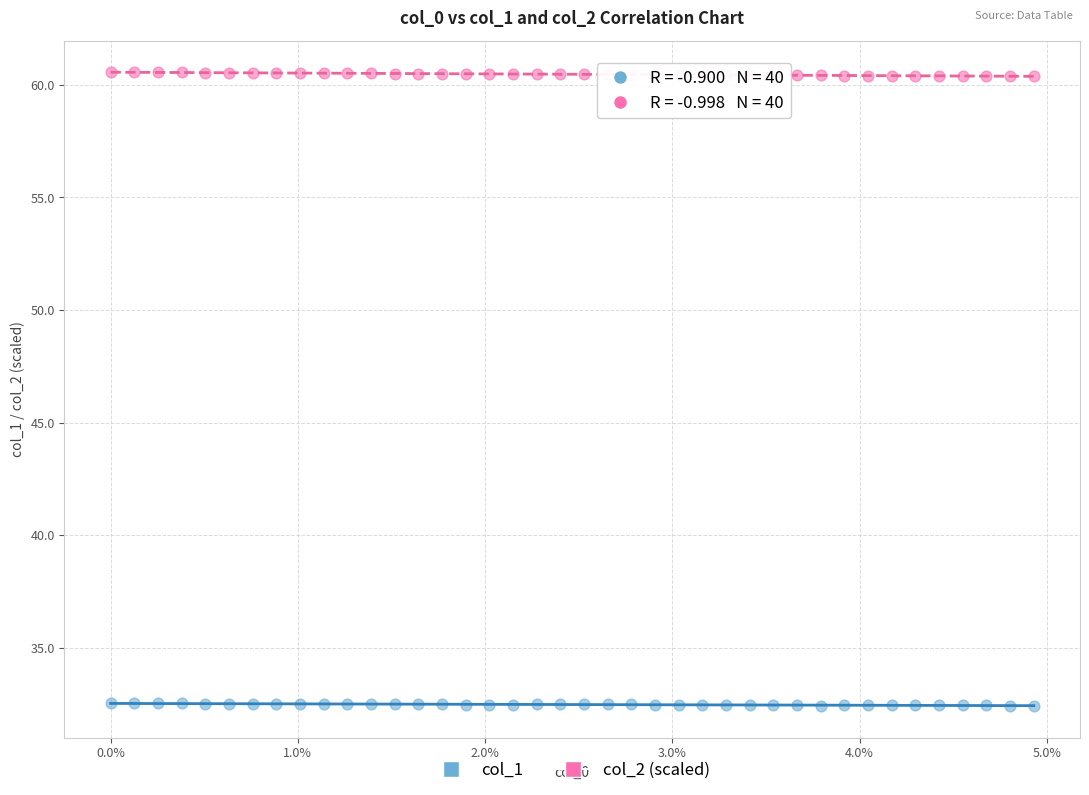

Which series reaches the maximum Y coordinate?

col_2 (scaled)